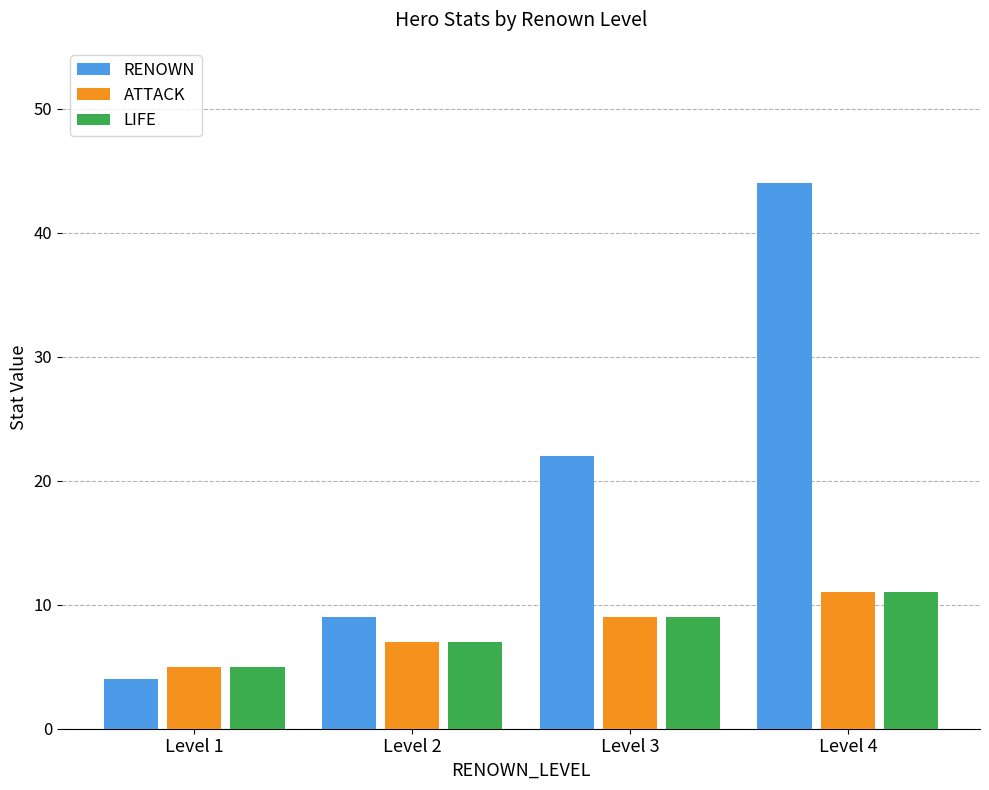

Reading left to right, list all the values displayed in this chart.

RENOWN: 4	9	22	44
ATTACK: 5	7	9	11
LIFE: 5	7	9	11